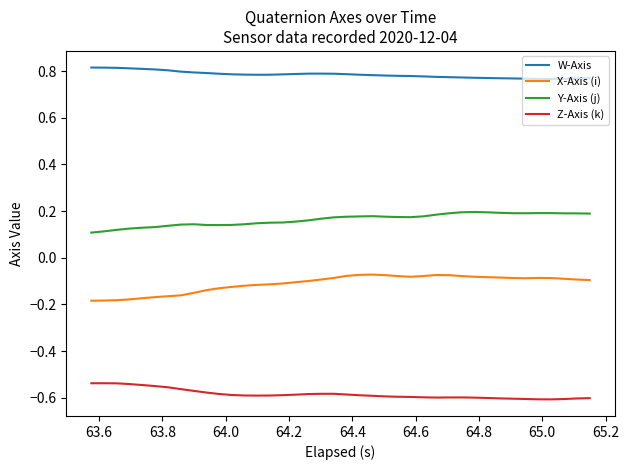

List the series in order of their overall mean, lowest first.

Z-Axis (k), X-Axis (i), Y-Axis (j), W-Axis